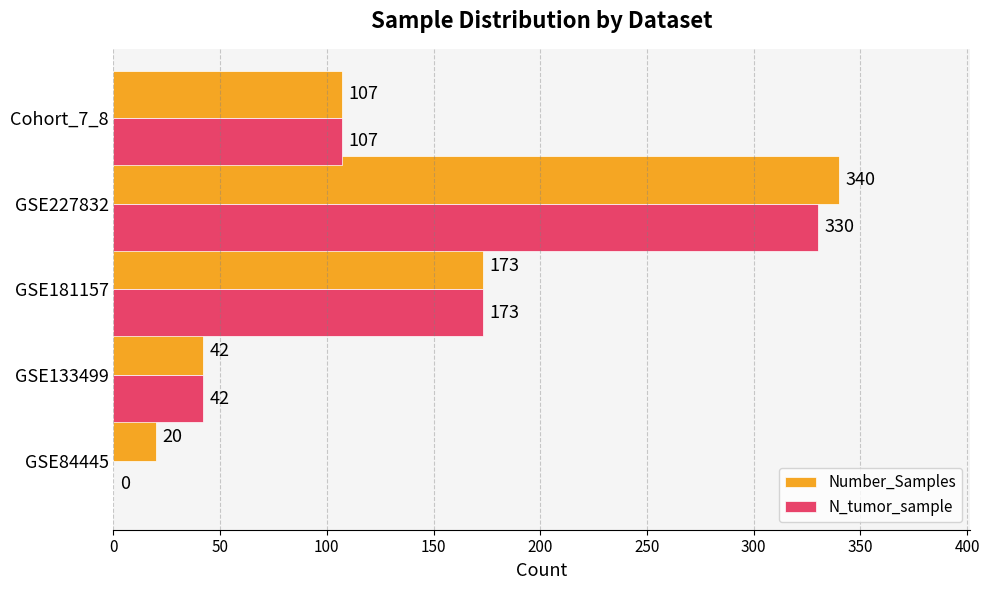

At which category is the sum across all series the highest?

GSE227832